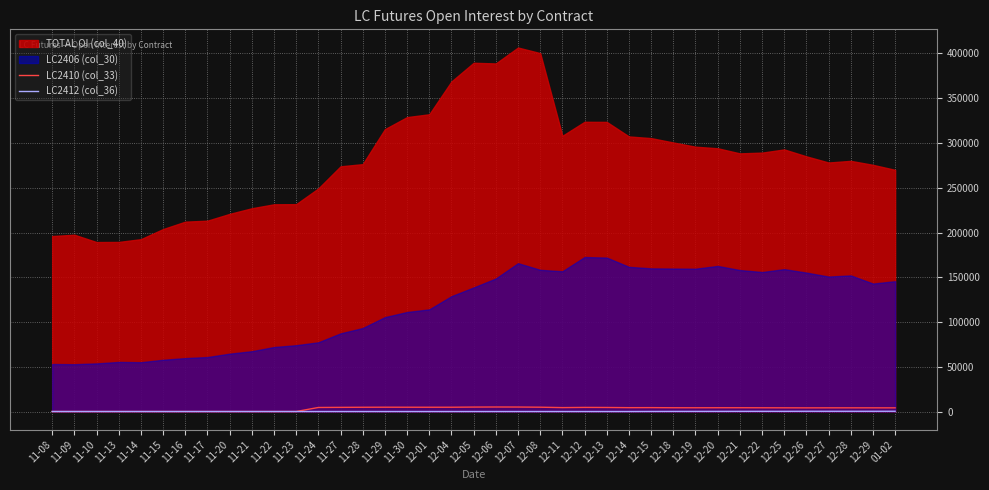

How many values in the LC2412 (col_36) series exceed 0?

12